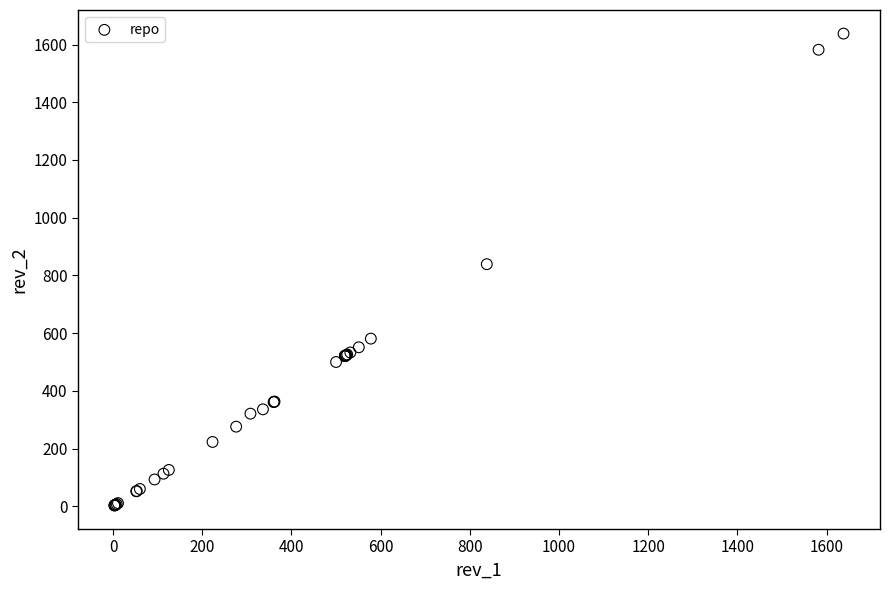

What Y value in the scatter plot is closest to 820?

839